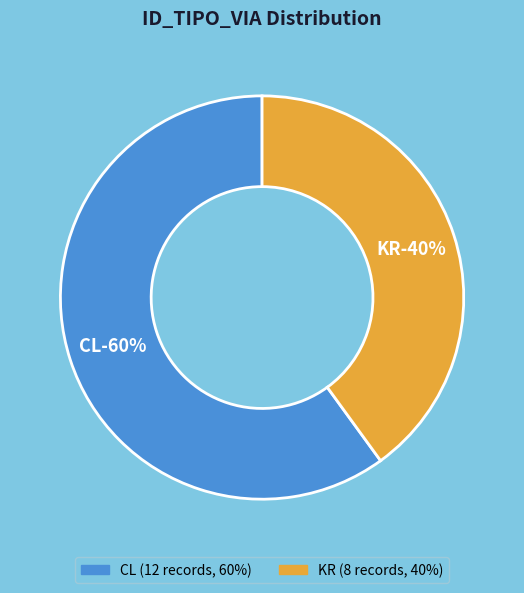

Is it true that KR is 40% of the pie?

True